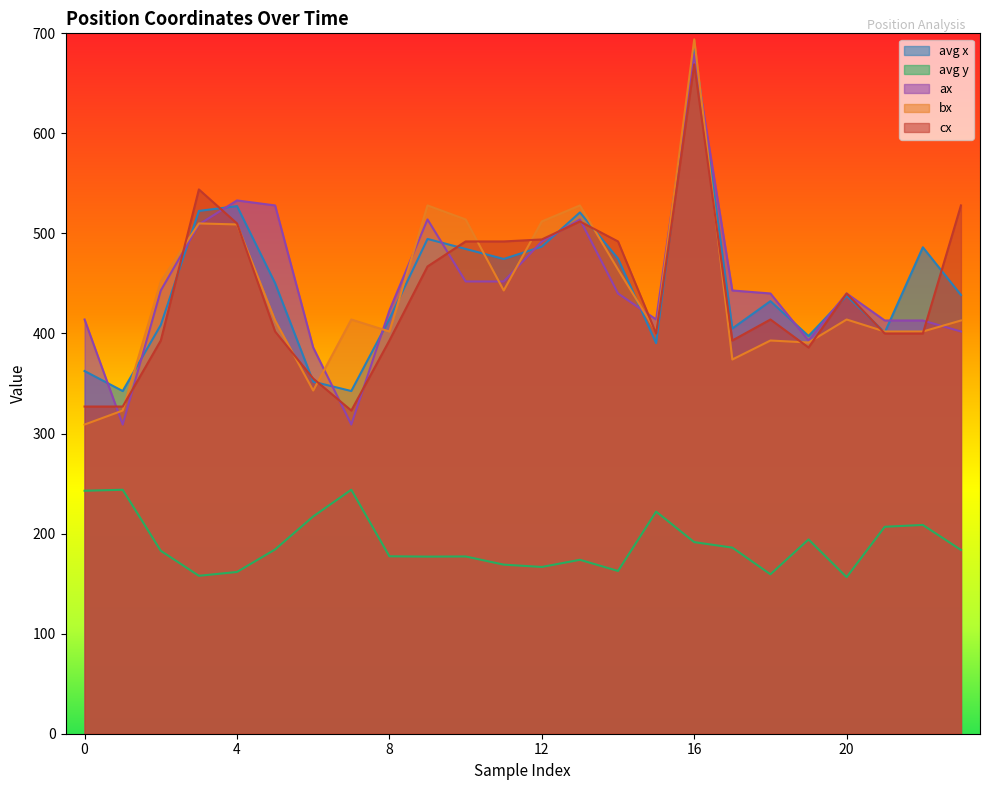

Which series changed the most between 7 and 22?

x